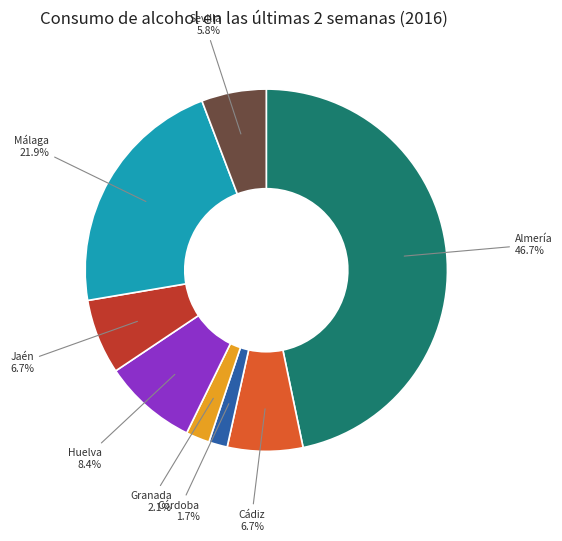

Does any single category account for the majority?

No